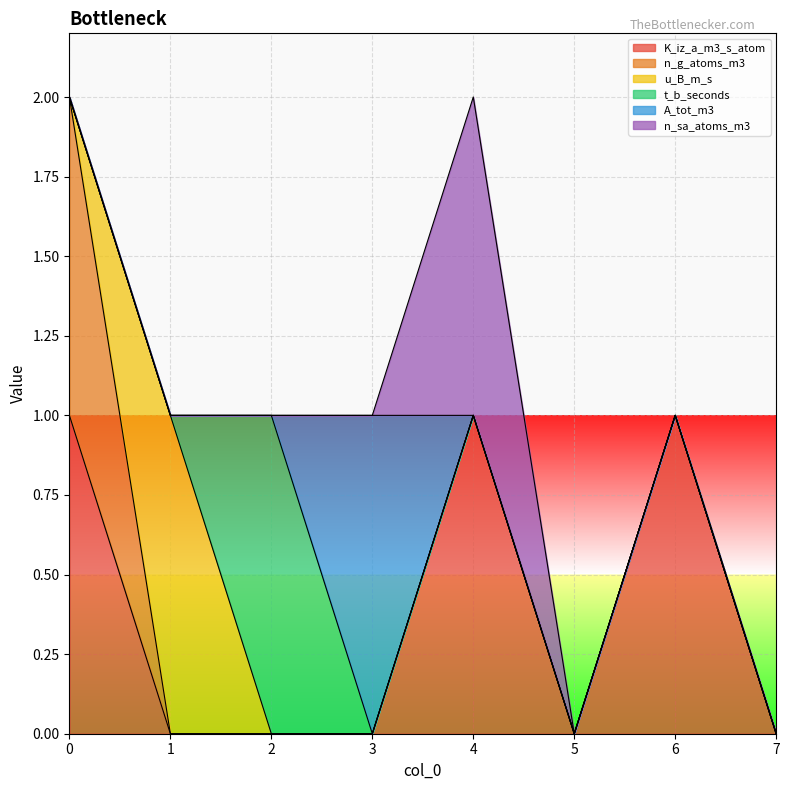

What is the total value across all series at 6?

1